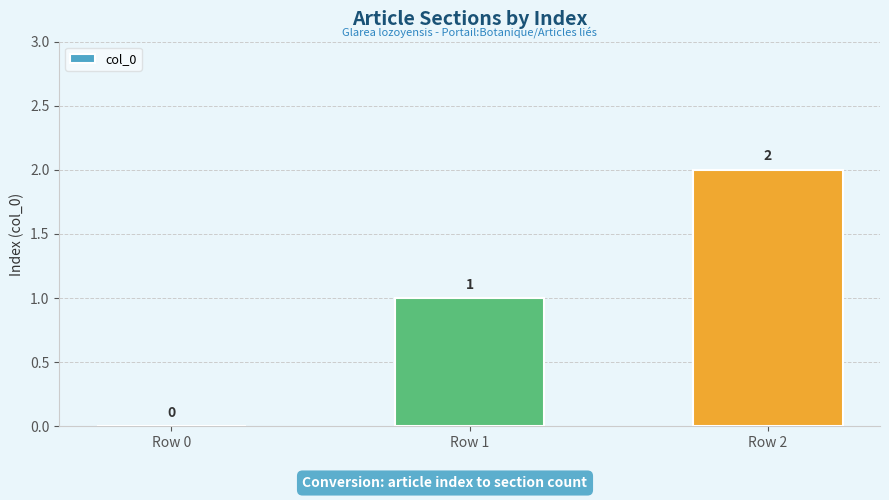

Approximately how many times larger is the value at Row 2 compared to Row 1?

2.0